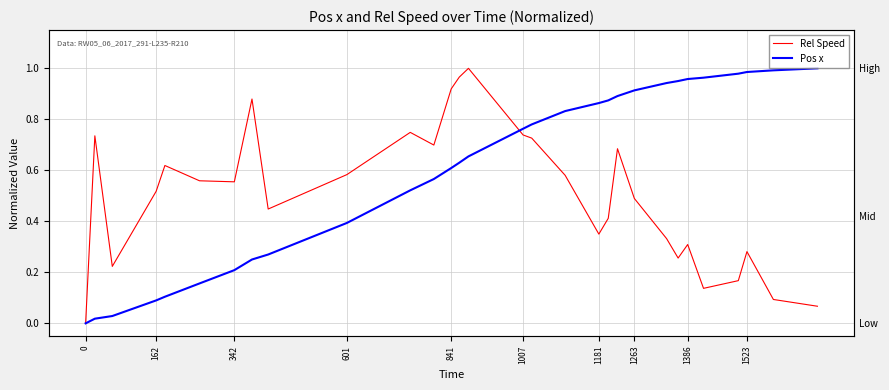

At how many categories does at least one series exceed 0?

29